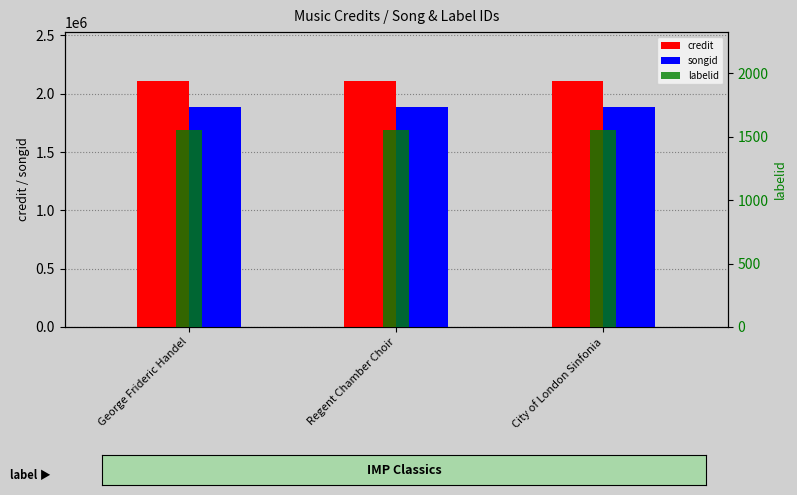

What is the maximum value for credit?

2107110